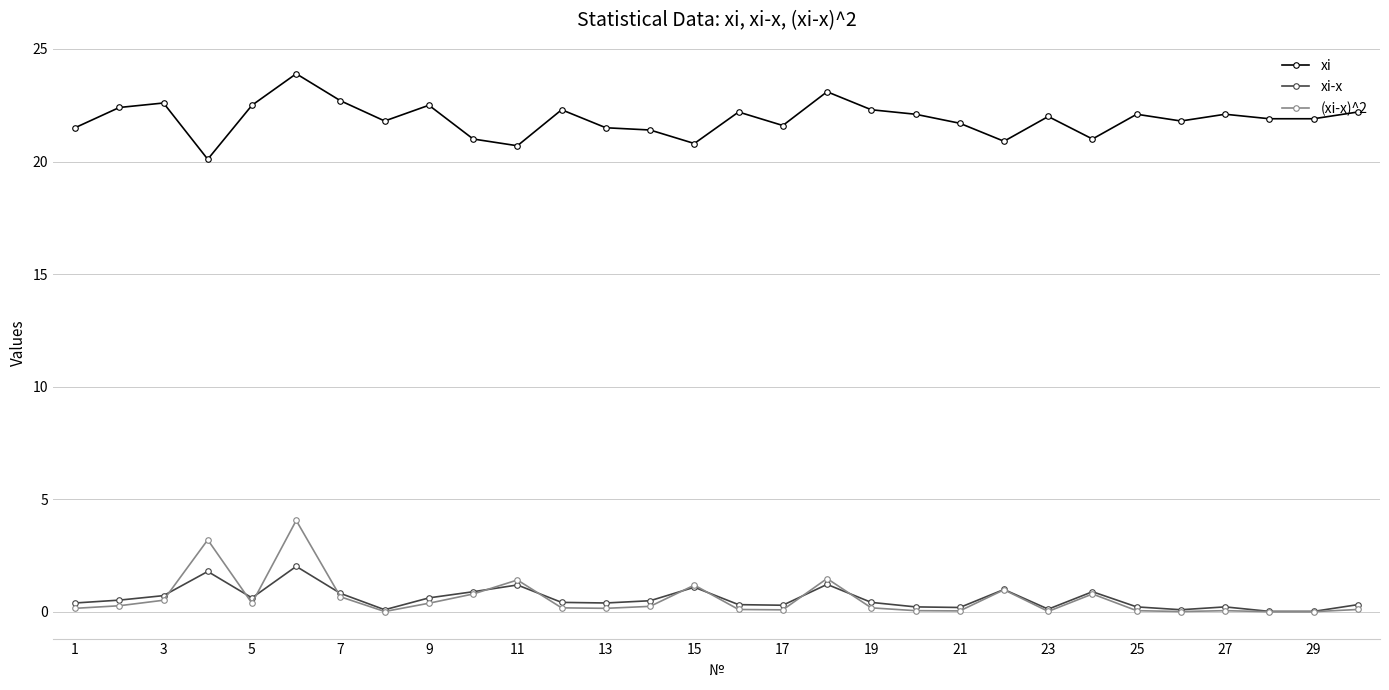

What is the minimum value for xi?

20.1